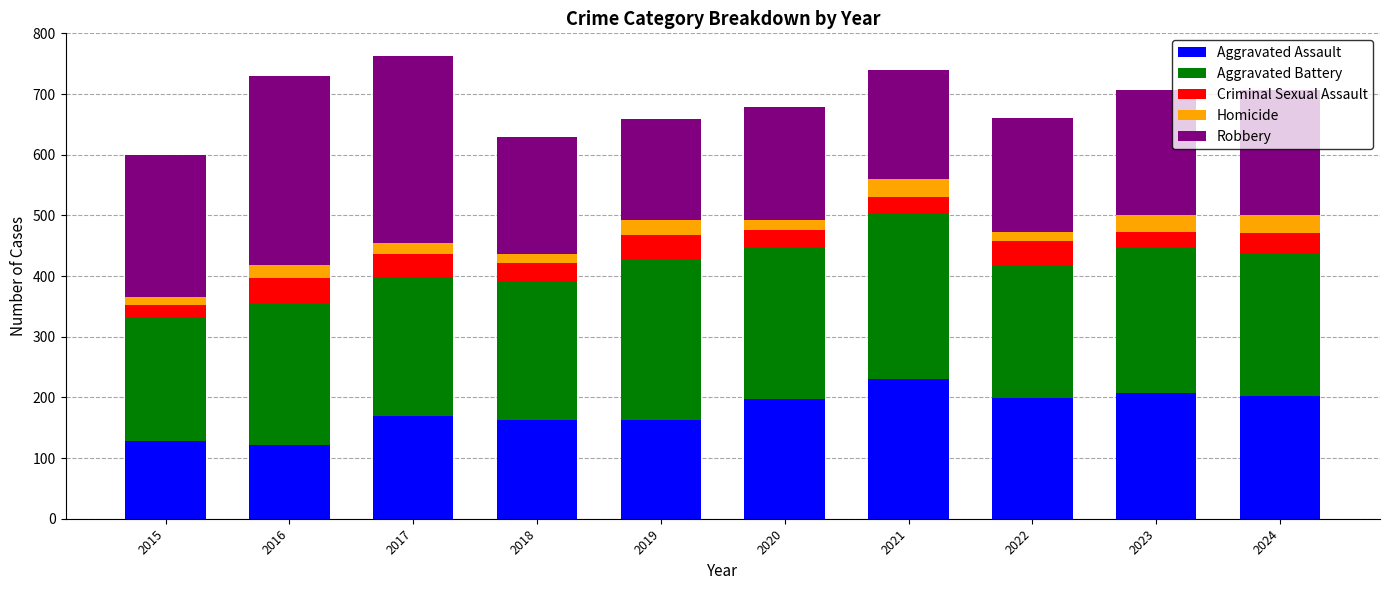

What is the total value across all series at 2017?

763